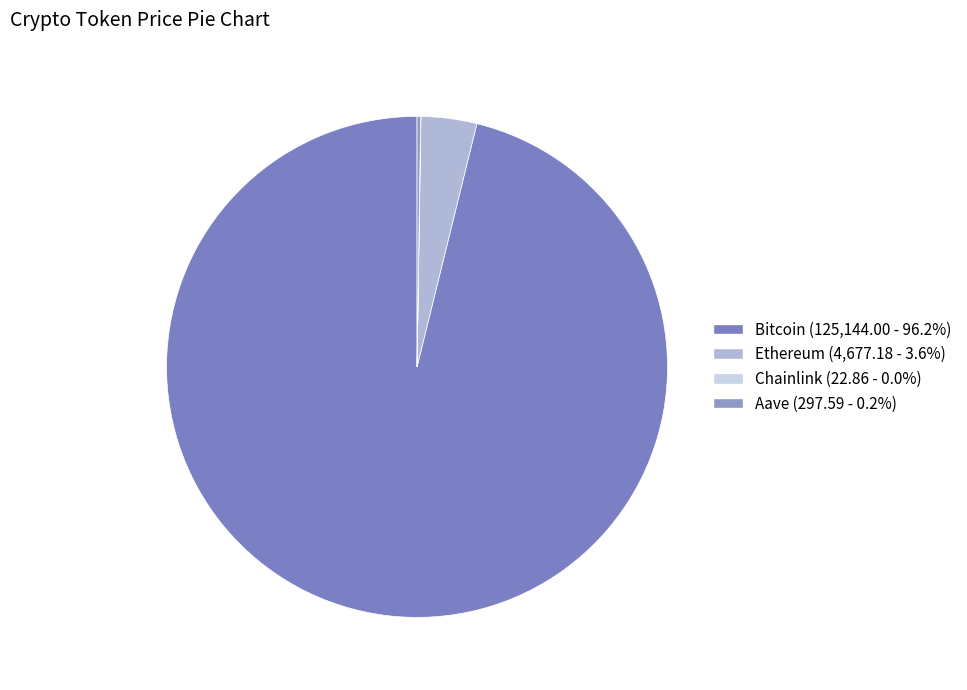

Does any single category account for the majority?

Yes